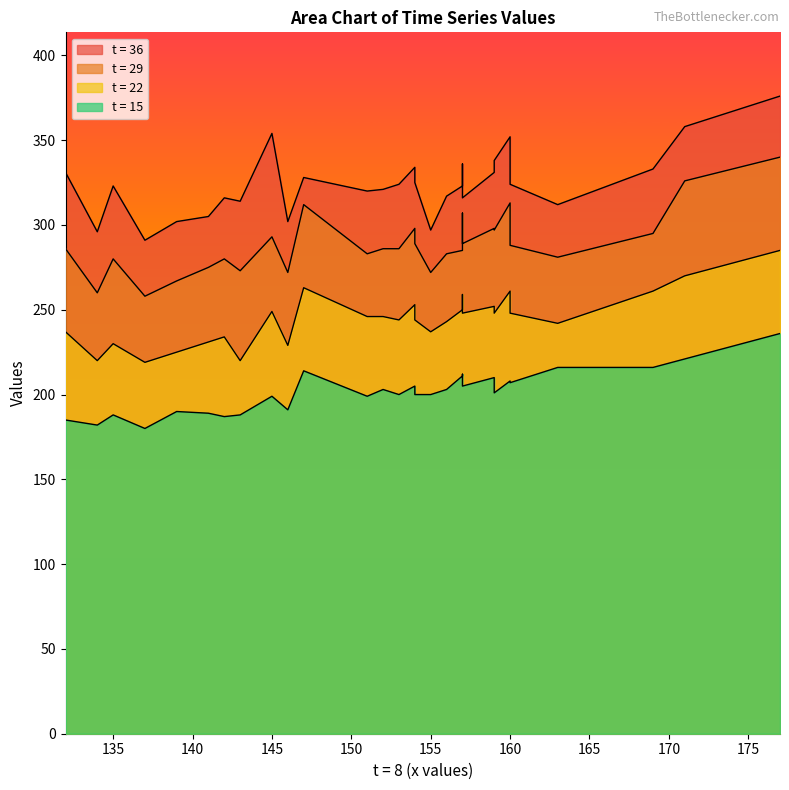

True or false: t = 29 and t = 36 intersect in this chart.

False